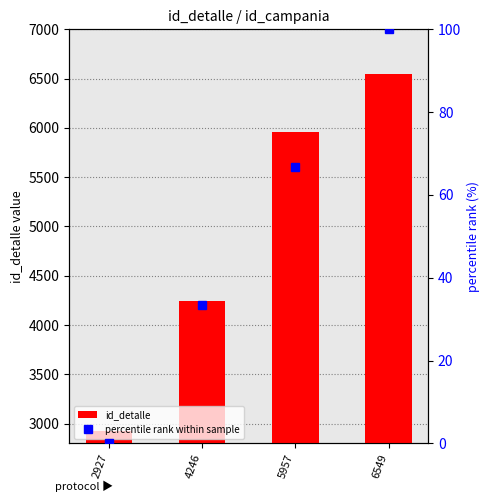

What is the difference between the highest and lowest values at 4246?

4212.7